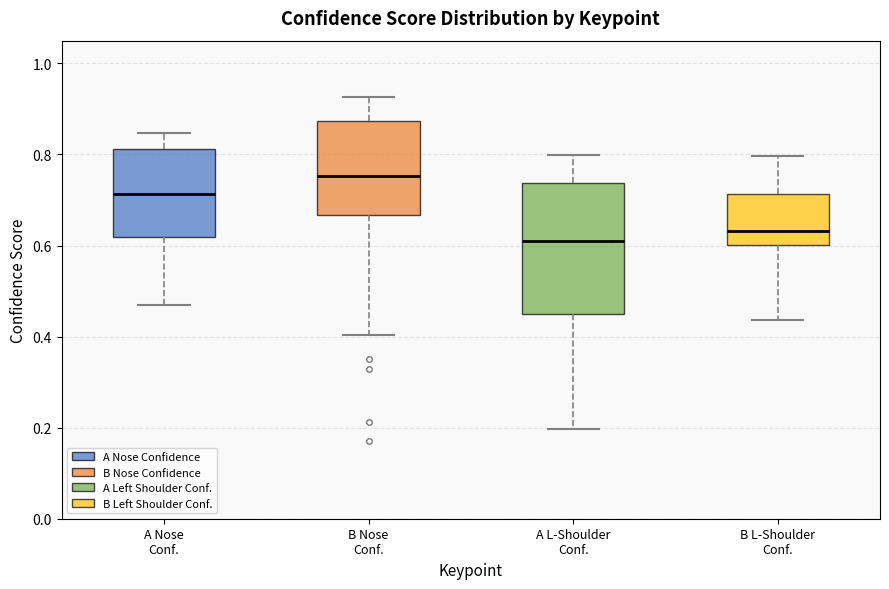

Which box has the lowest median line?

A L-Shoulder Conf.